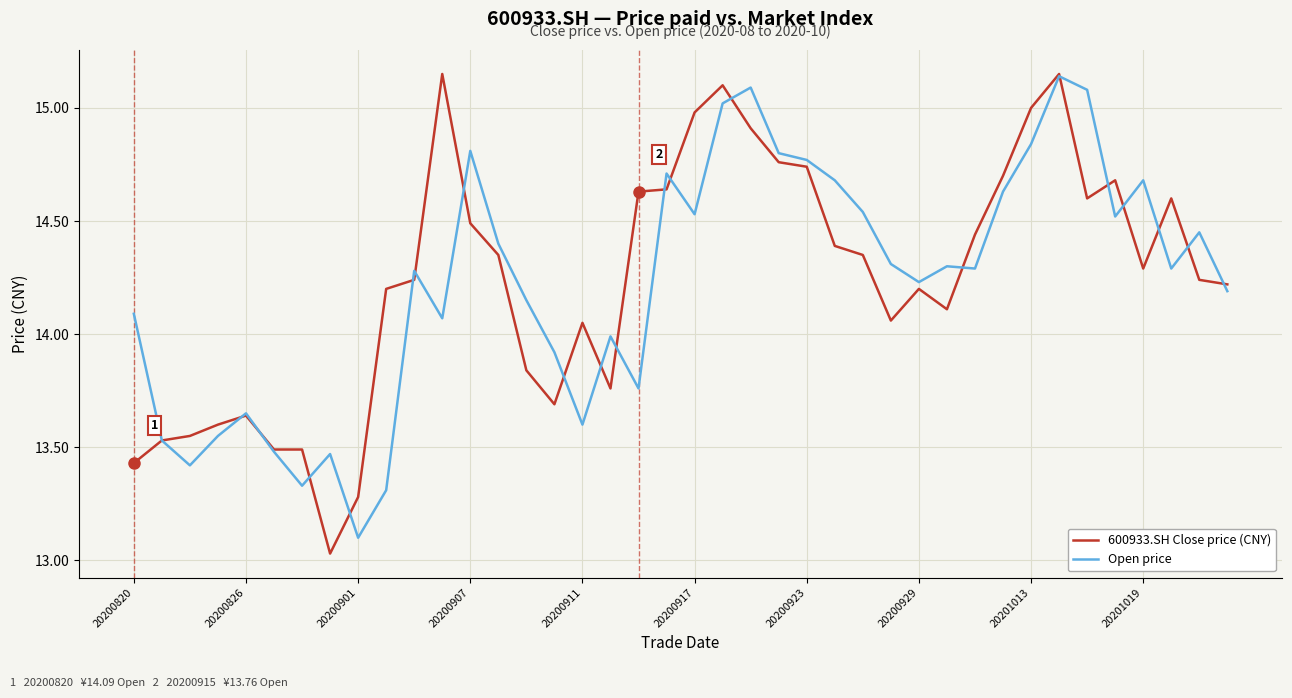

Does the chart display data point markers on the line(s)?

No